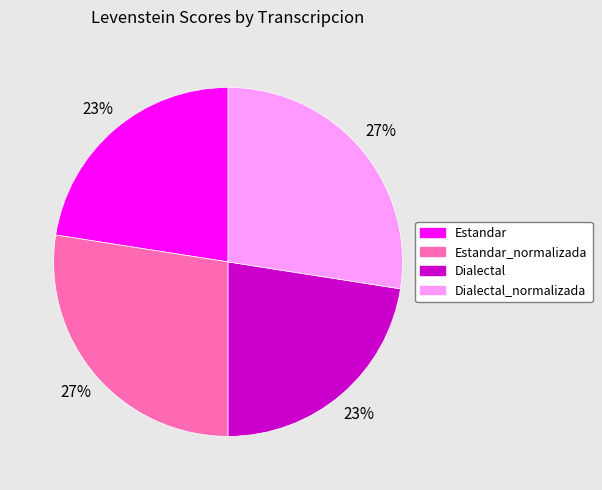

Between Dialectal_normalizada and Estandar, which is larger?

Dialectal_normalizada